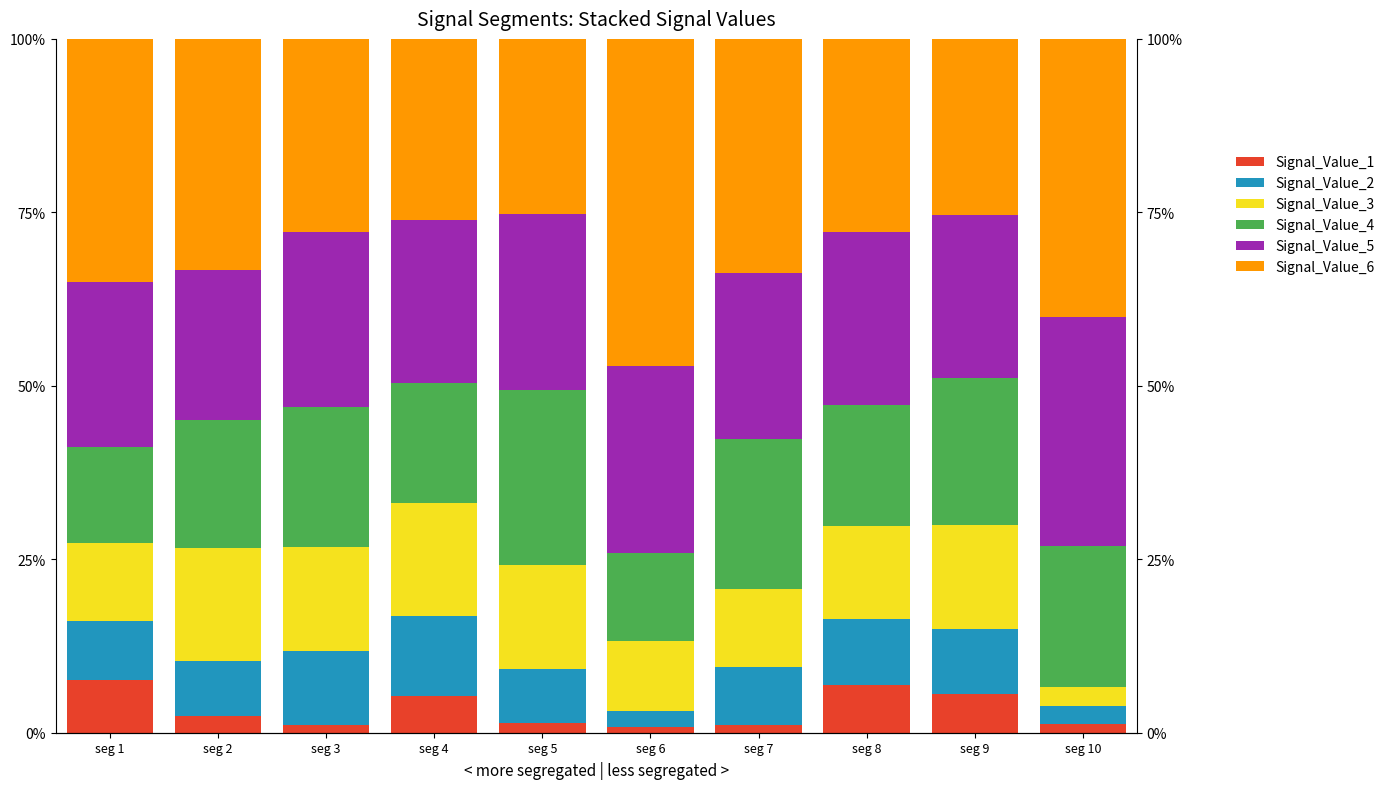

Where is Signal_Value_3 nearest to the value 0?

seg 10